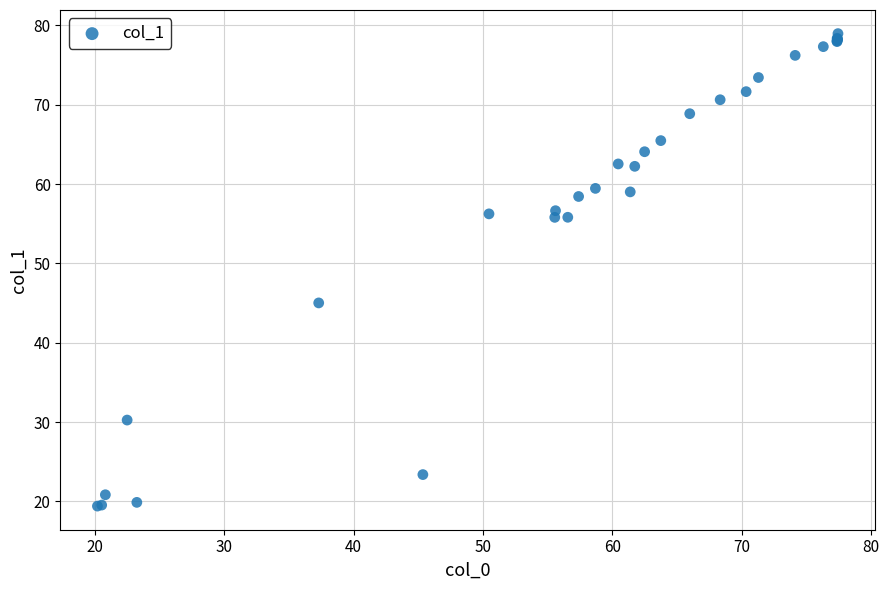

What Y value in the scatter plot is closest to 49?

45.0